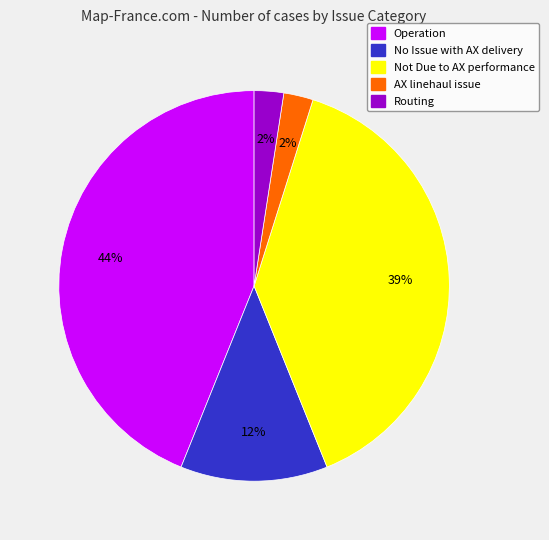

To the nearest percent, what is the average slice percentage?

20%